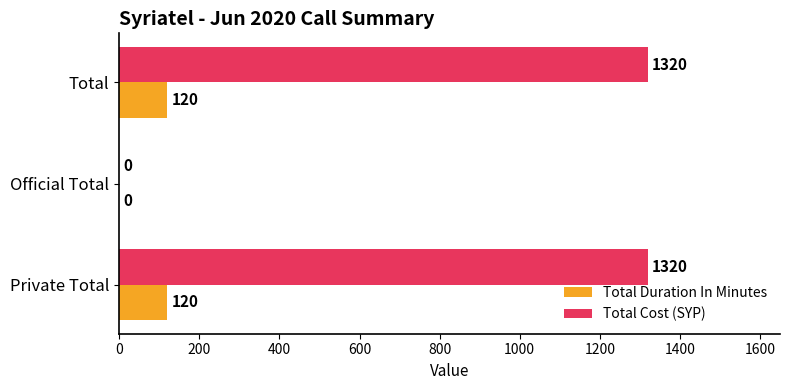

The Total Duration In Minutes series shows 0 at Official Total. True or false?

True